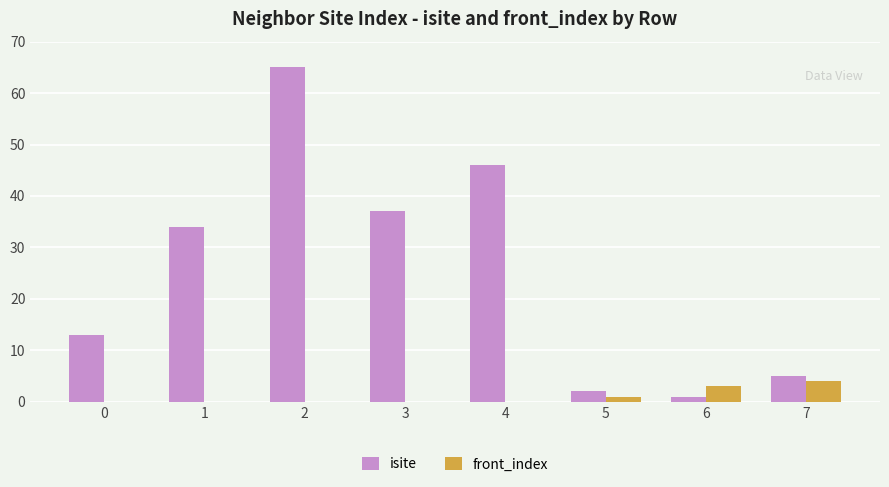

Which series has the largest total across all categories?

isite